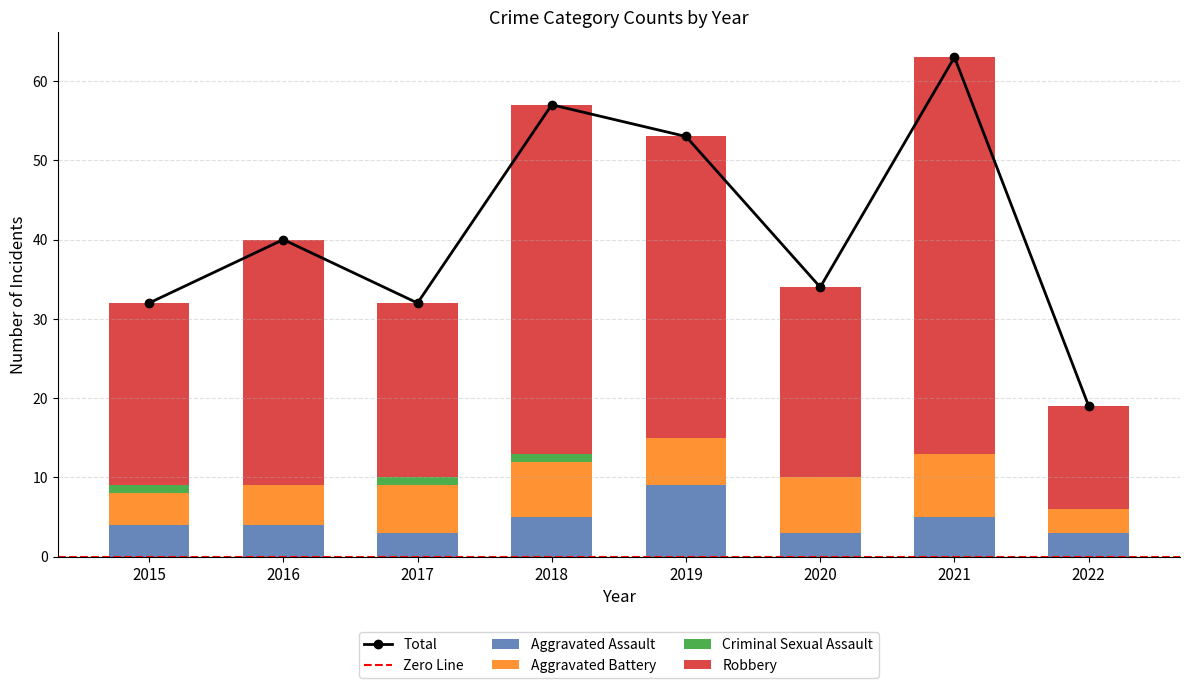

Is the value of Robbery at 2016 greater than the value of Criminal Sexual Assault at 2021?

Yes